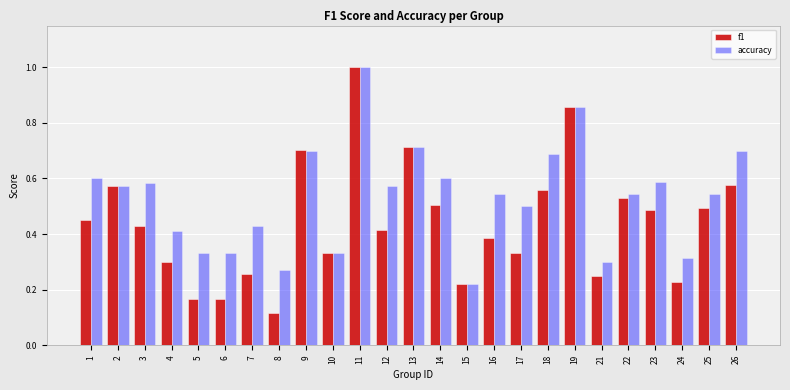

Which series changed the most between 1 and 26?

f1